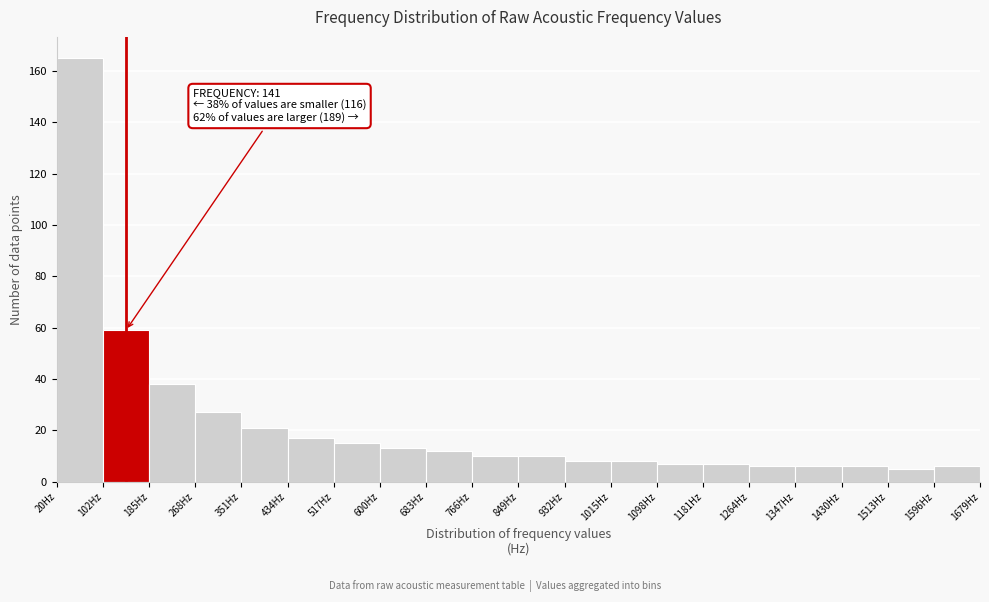

Over which range of the x-axis is the bar tallest?

20 to 100